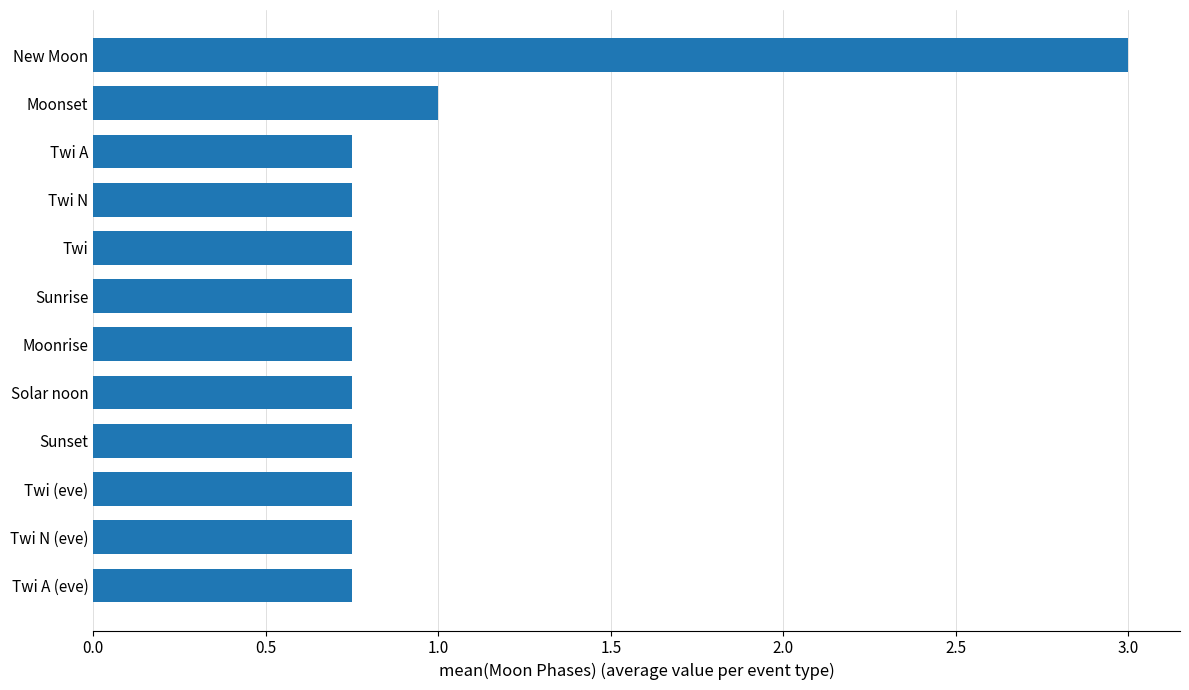

What is the sum of the values at New Moon and Moonrise?

3.8